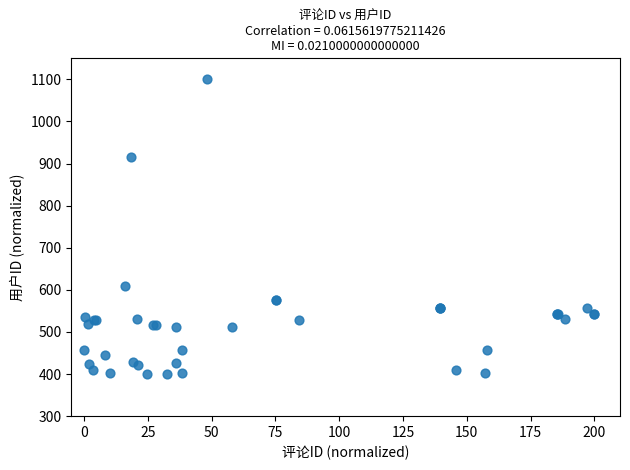

What Y value in the scatter plot is closest to 750?

608.8